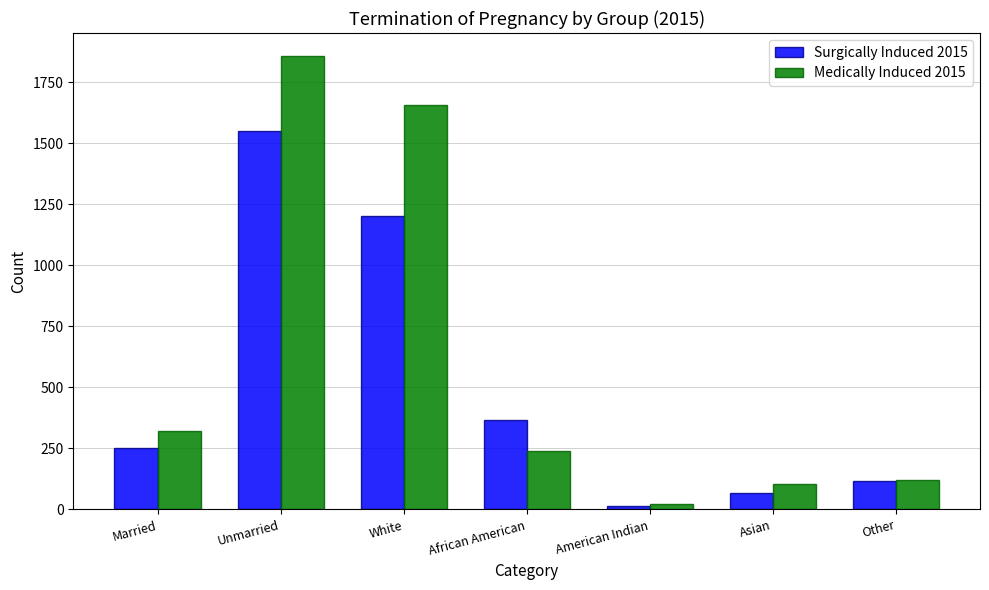

What is the value of the Medically Induced 2015 bar at the 1st from the left?

320